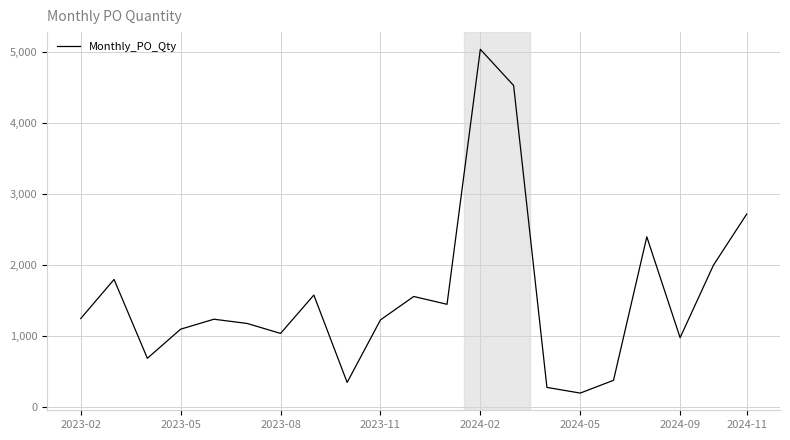

What is the difference between the maximum and minimum values?

4840